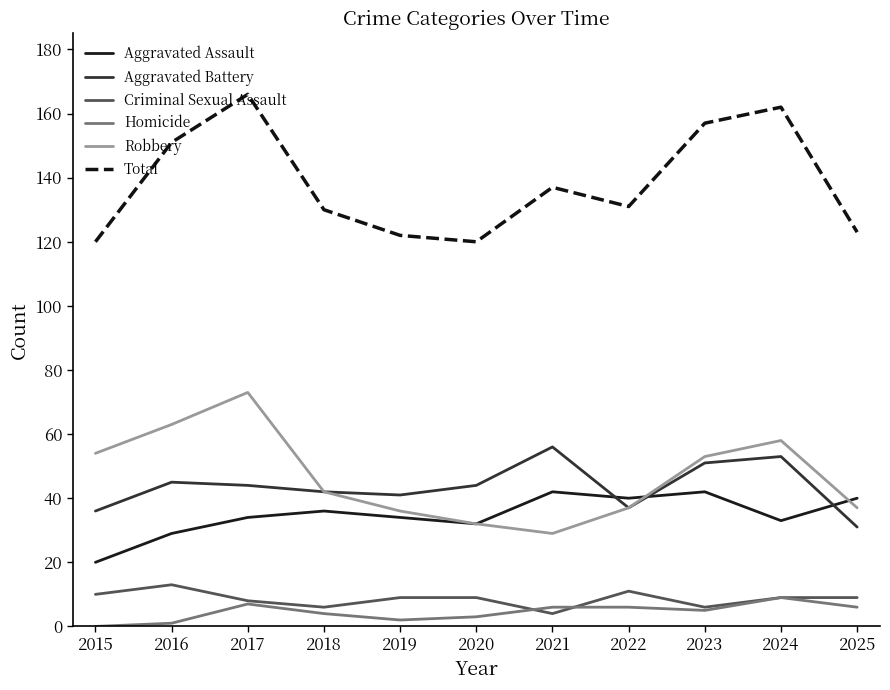

The value of Homicide at 2016 is 1. True or false?

True